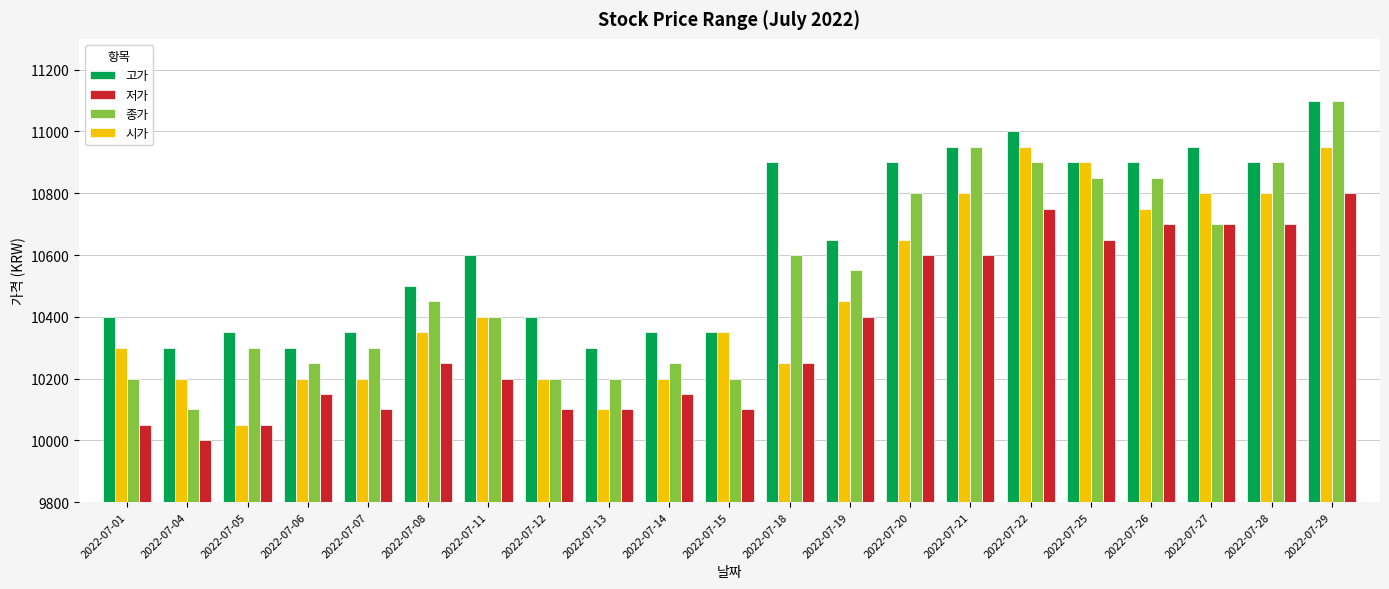

At which label does 저가 reach its minimum?

2022-07-04